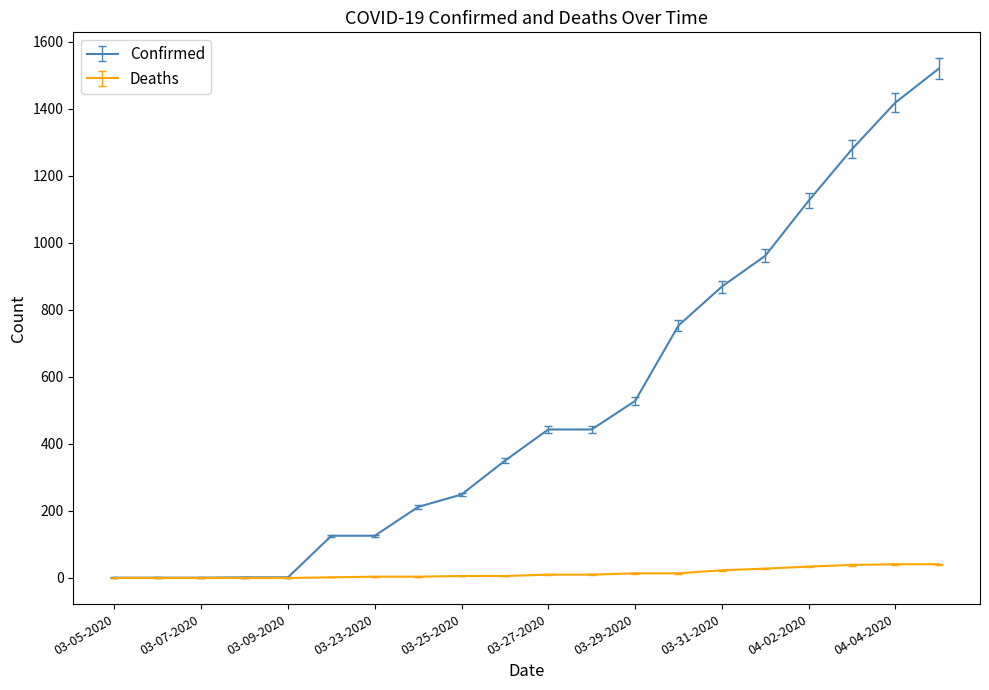

How many distinct data groups are displayed?

2